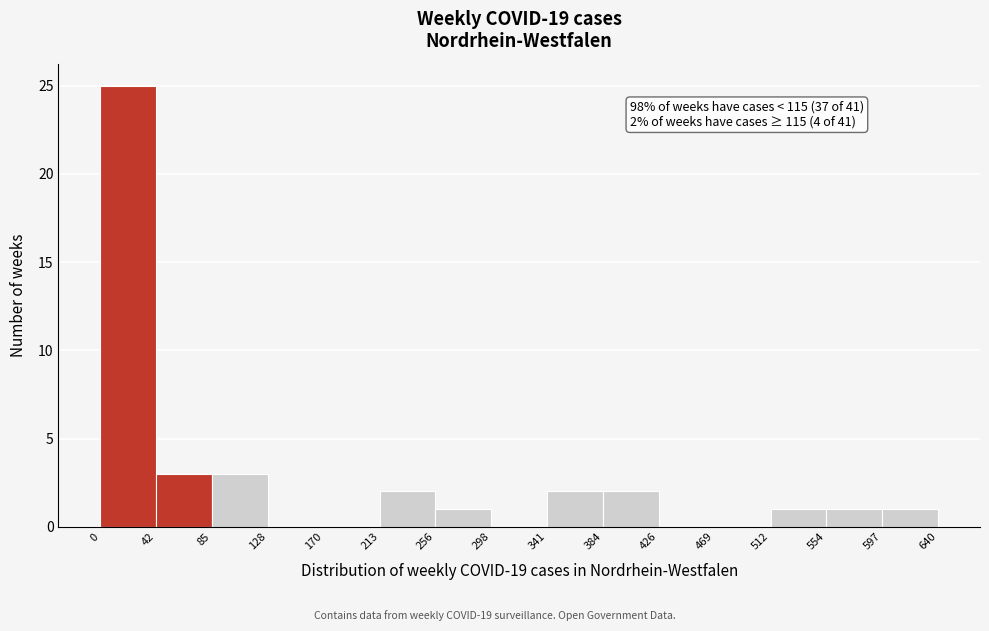

Over which range of the x-axis is the bar tallest?

0 to 42